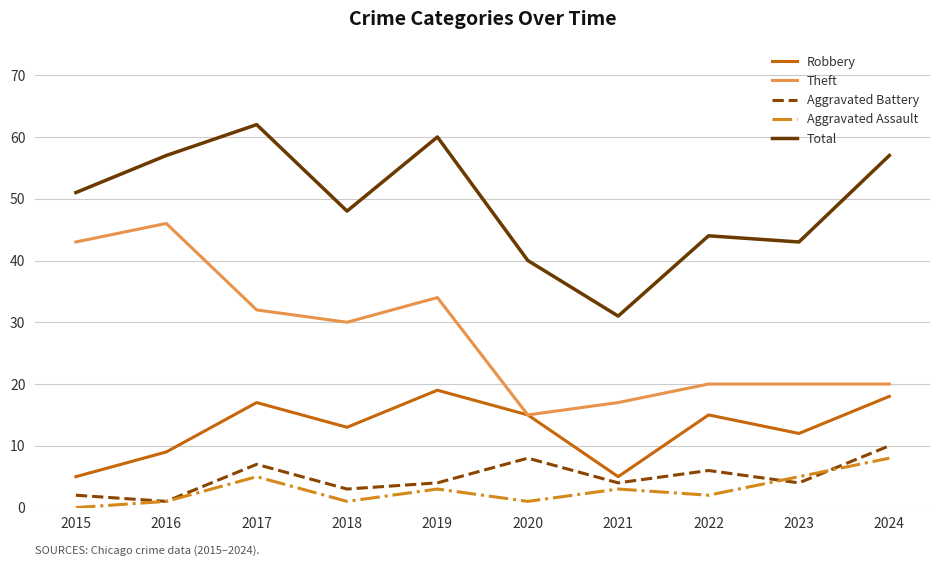

Count the number of categories in the chart.

10